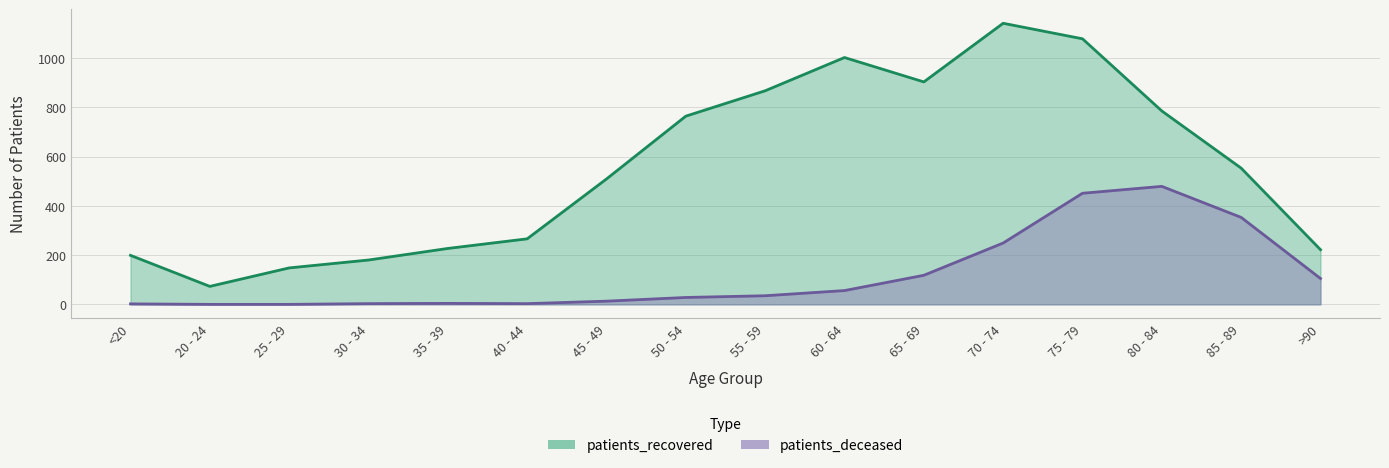

Which series has the largest total across all categories?

patients_recovered